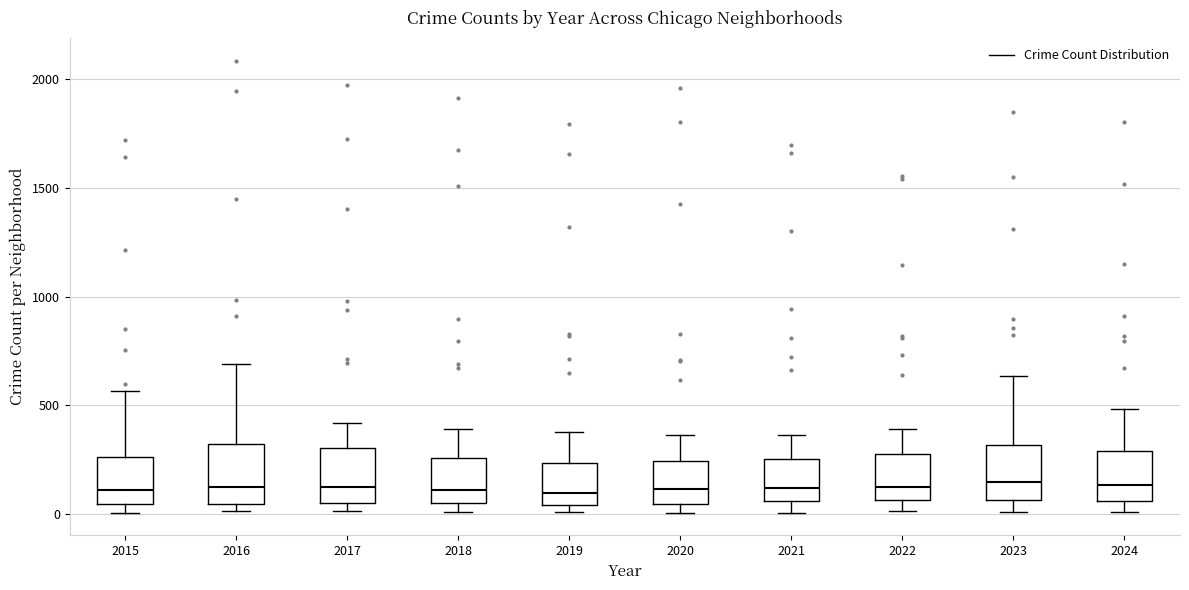

Where does the upper whisker of the box at x = 2015 end on the y-axis? The values are not printed on the chart, so give them approximately, as read against the axis.

550